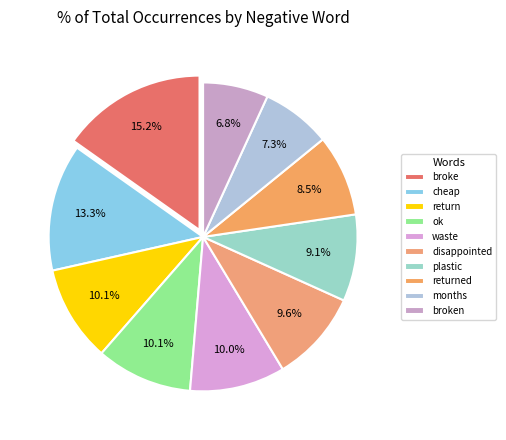

To the nearest percent, what percentage of the pie is cheap?

13%